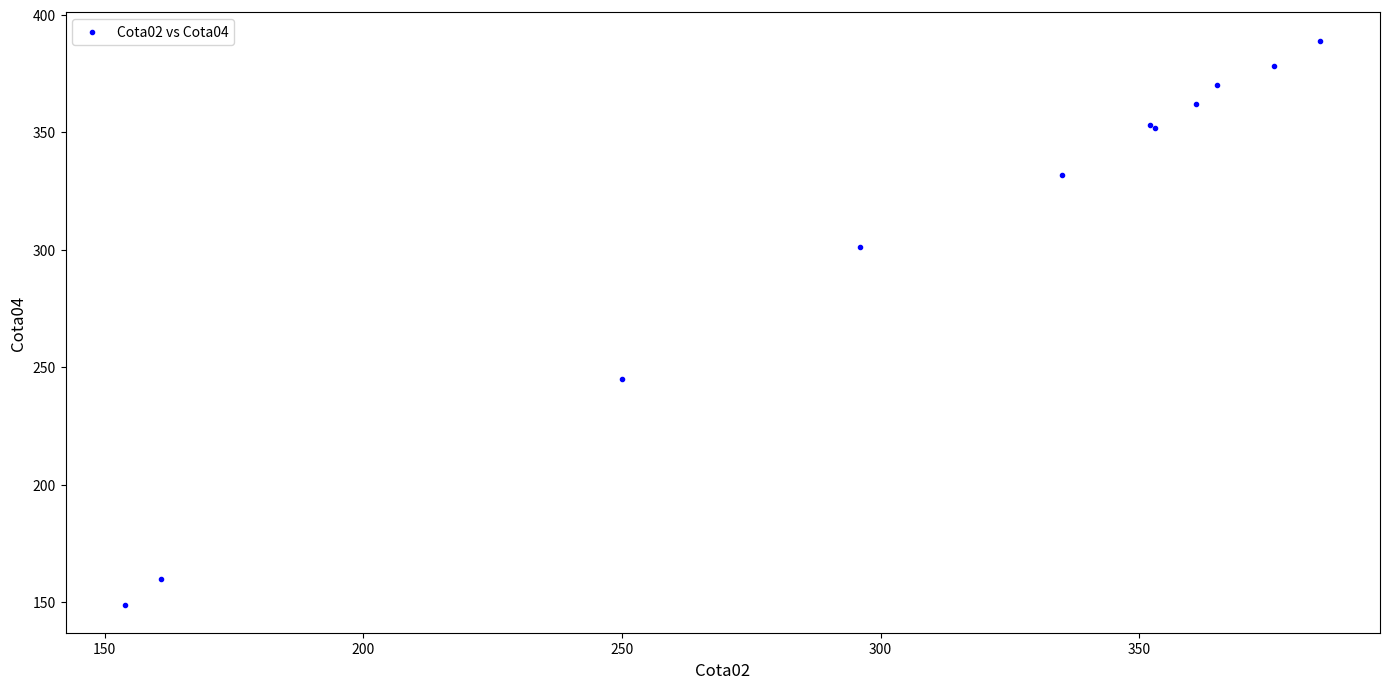

What Y value in the scatter plot is closest to 269?

245